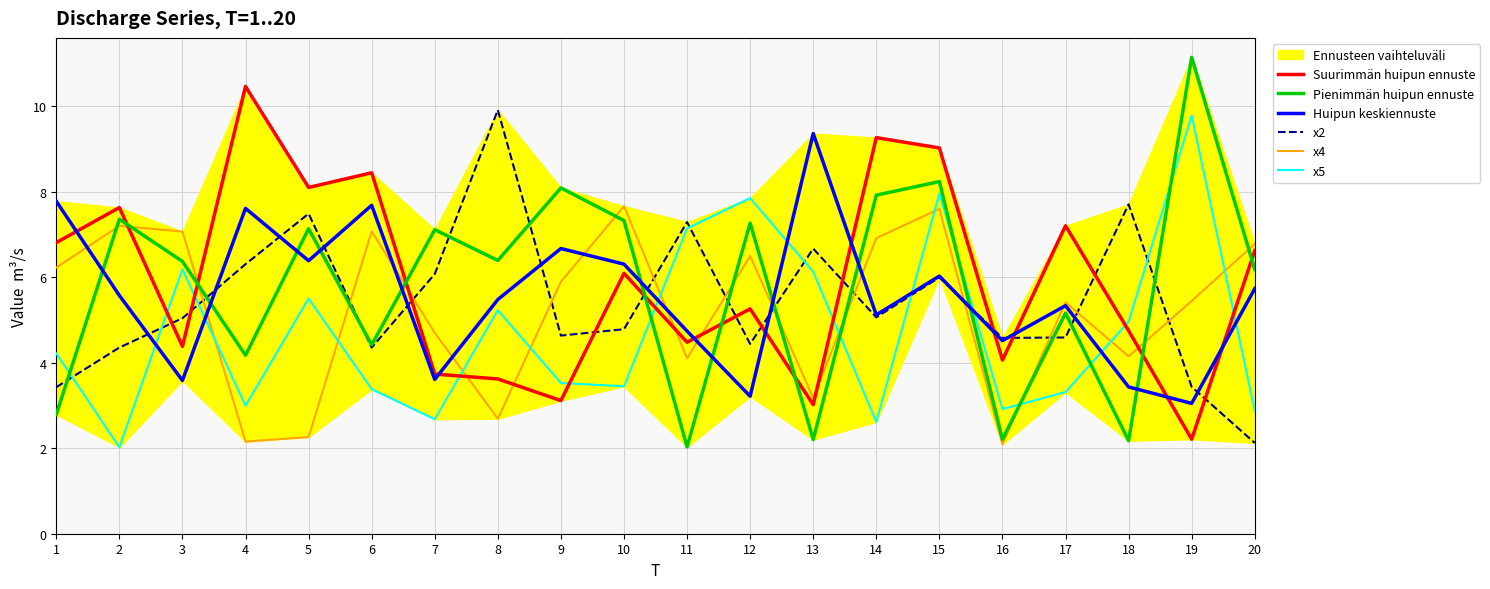

Read the Pienimmän huipun ennuste value at 8.

6.4